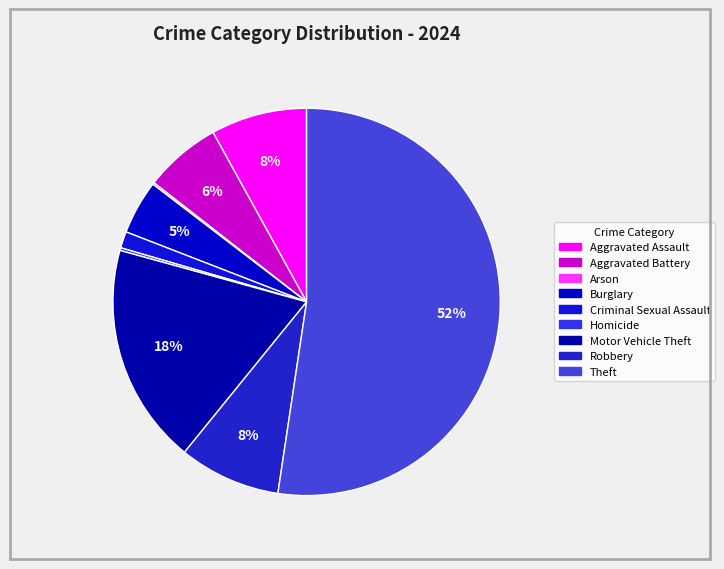

Is there a majority slice in this chart?

Yes